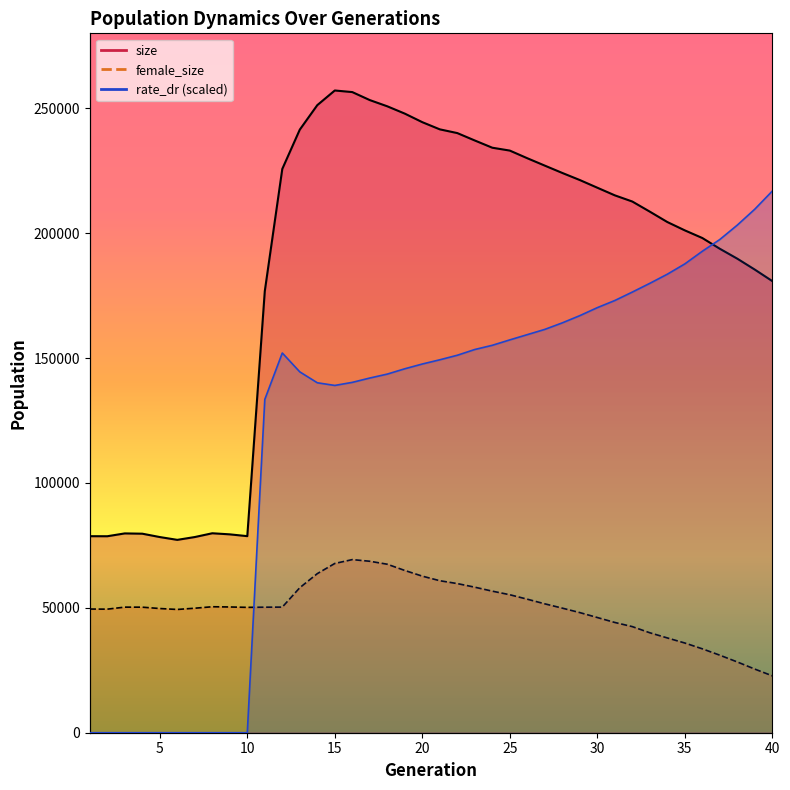

Which label corresponds to the smallest value in the chart?

1